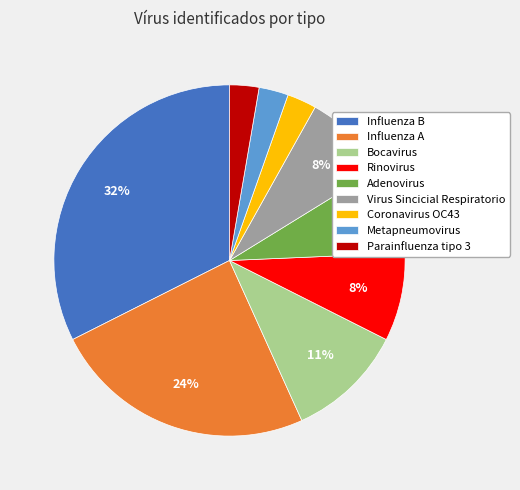

Does Coronavirus OC43 account for over 50% of the chart?

No